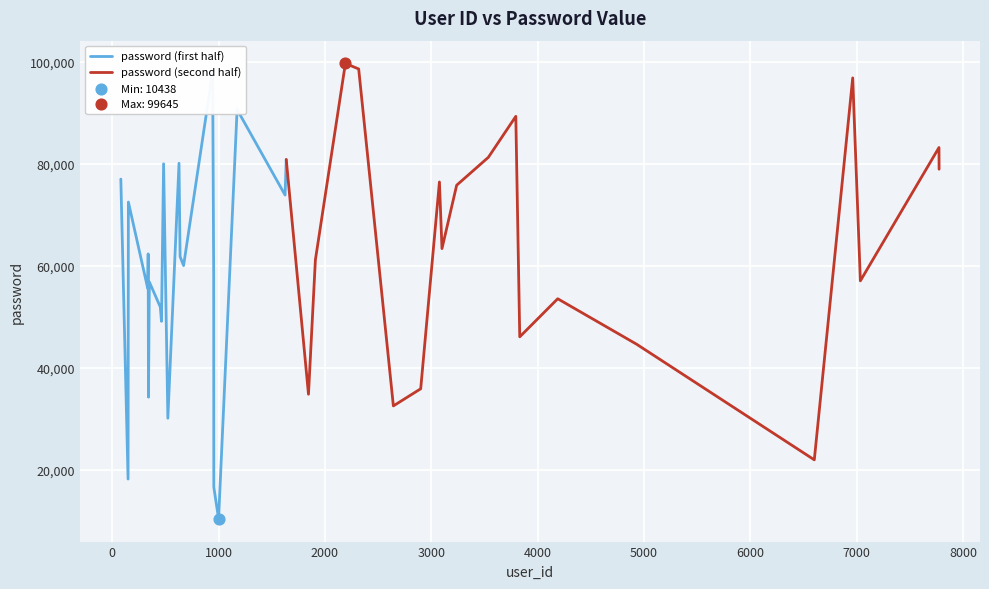

What is the ratio of the value at 628 to the value at 7033?

1.4